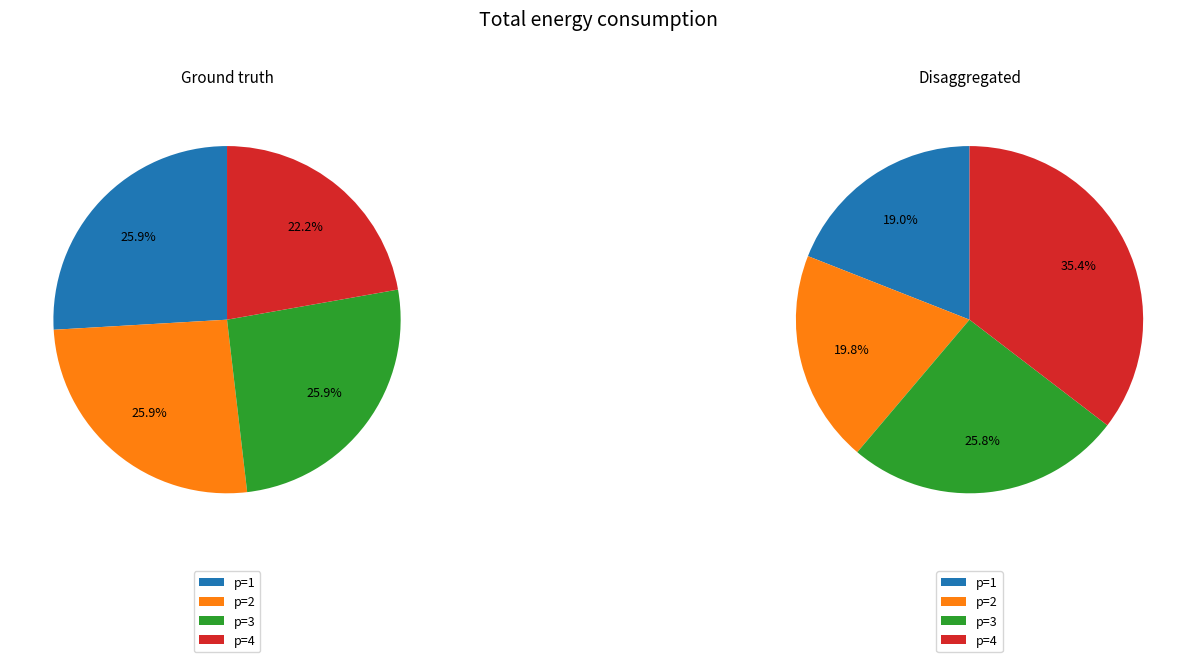

How many segments does this pie chart have?

4